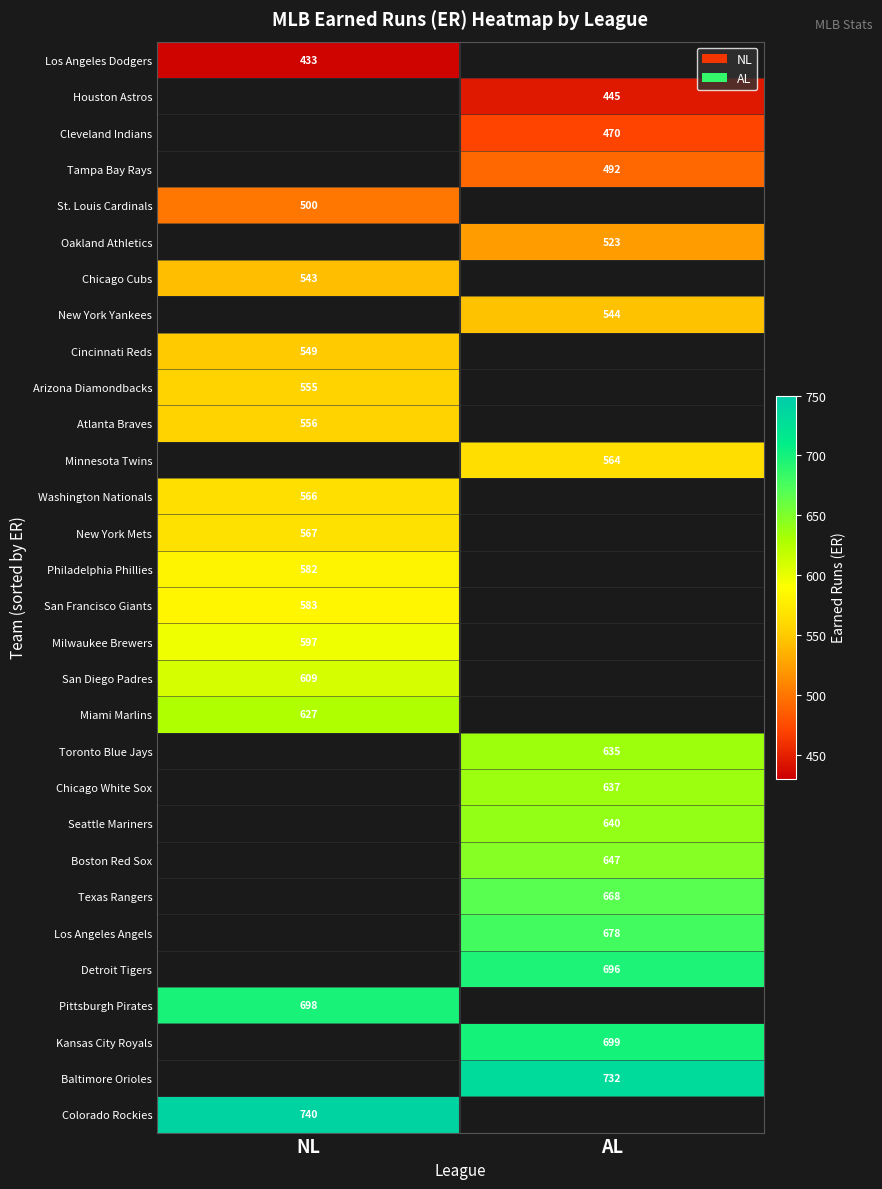

The Houston Astros series shows 210 at AL. True or false?

False